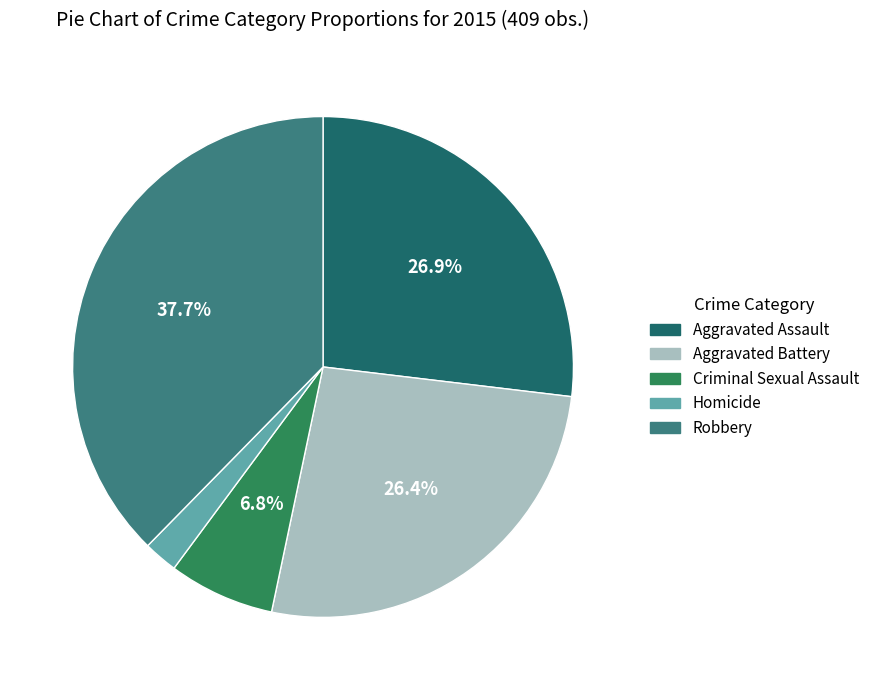

Approximately how many times larger is the value at Aggravated Assault compared to Aggravated Battery?

1.0